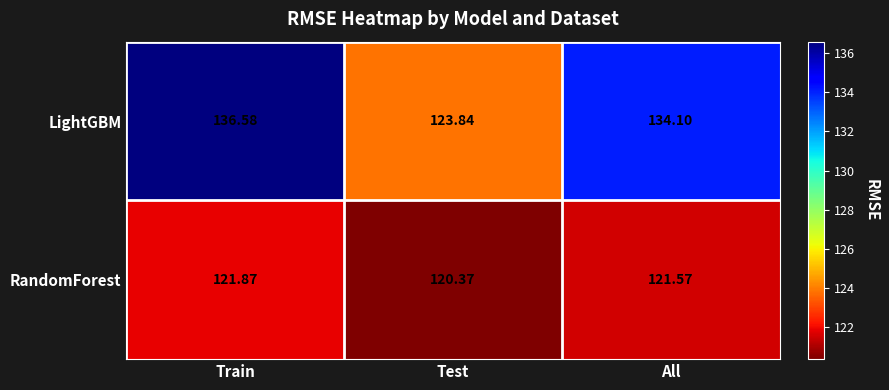

Which category has the lowest value across all series?

Test